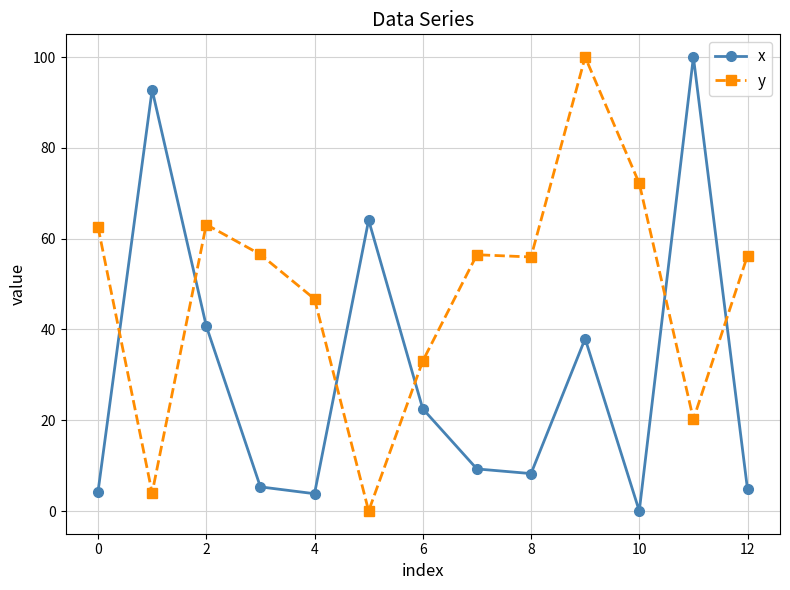

What is the value of the x point at the 2nd from the left?

92.8